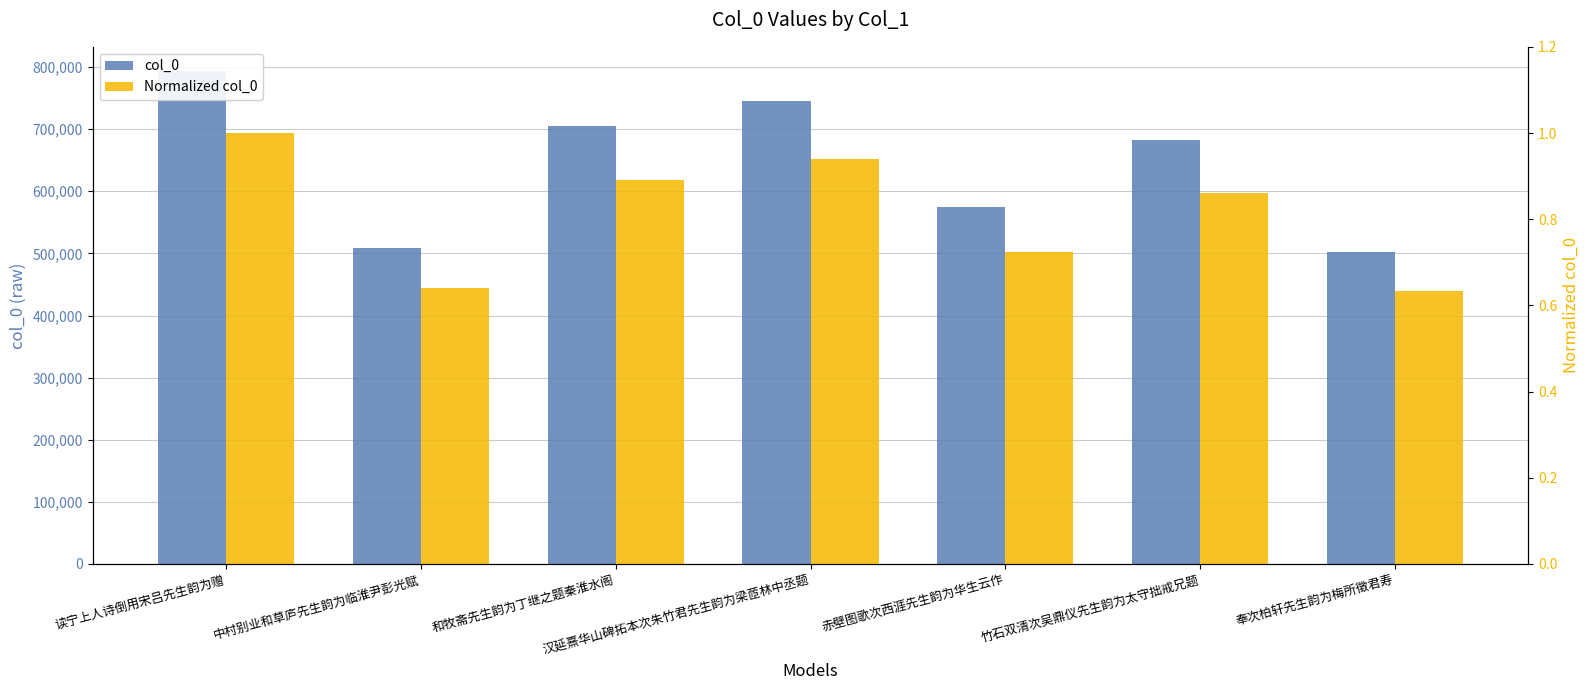

What is the smallest value displayed?

0.6